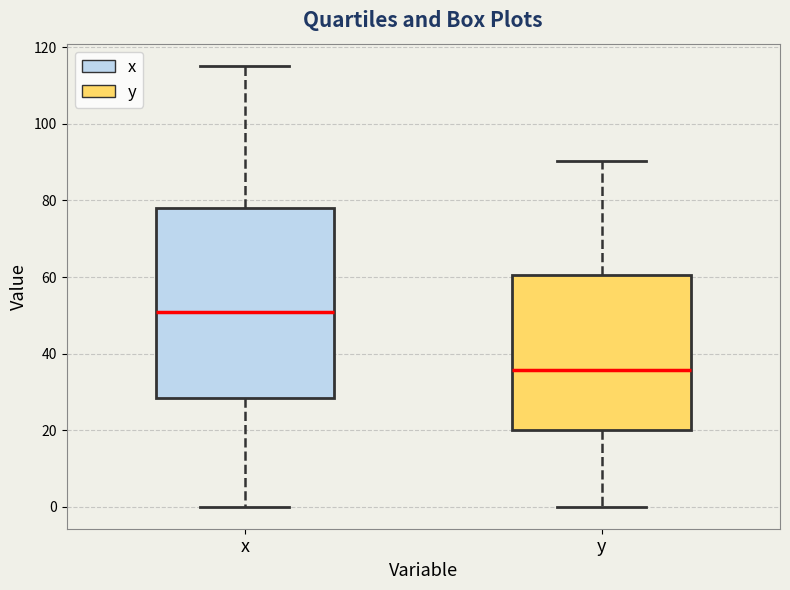

Reading left to right, transcribe this box plot: for each box, give where its median line is, the range the box spans, and where its two whiskers end, as read against the y-axis. The values are not printed on the chart, so give them approximately, as read against the axis.

x: median 50, box 28 to 78, whiskers 0 to 116
y: median 36, box 20 to 60, whiskers 0 to 90